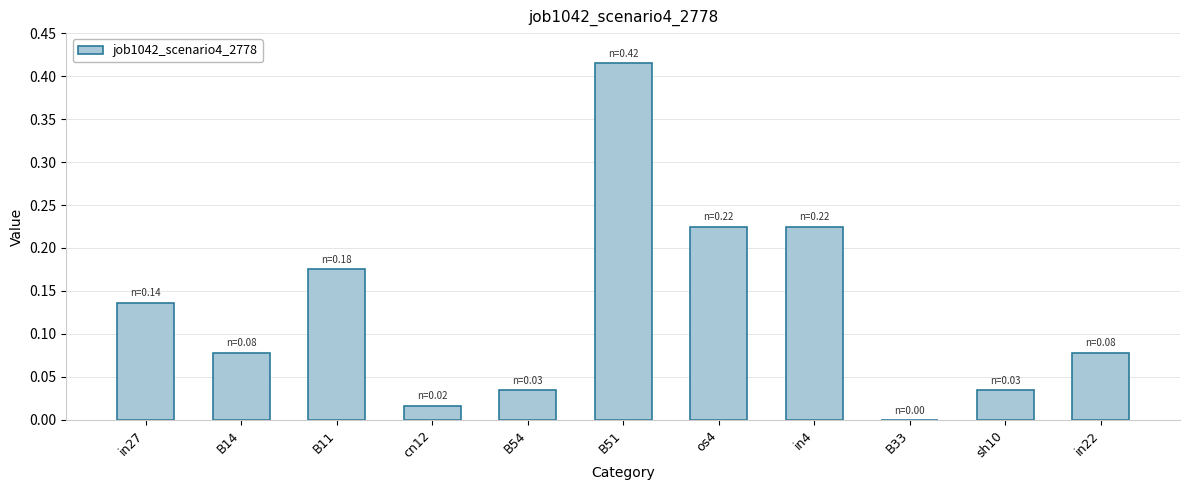

Between in4 and in22, which is larger?

in4